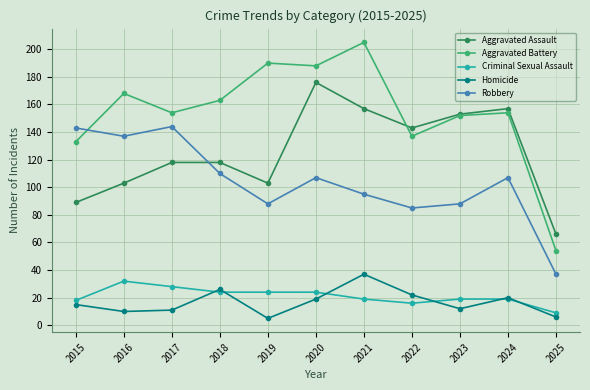

Between 2019 and 2024, which series saw the biggest shift?

Aggravated Assault